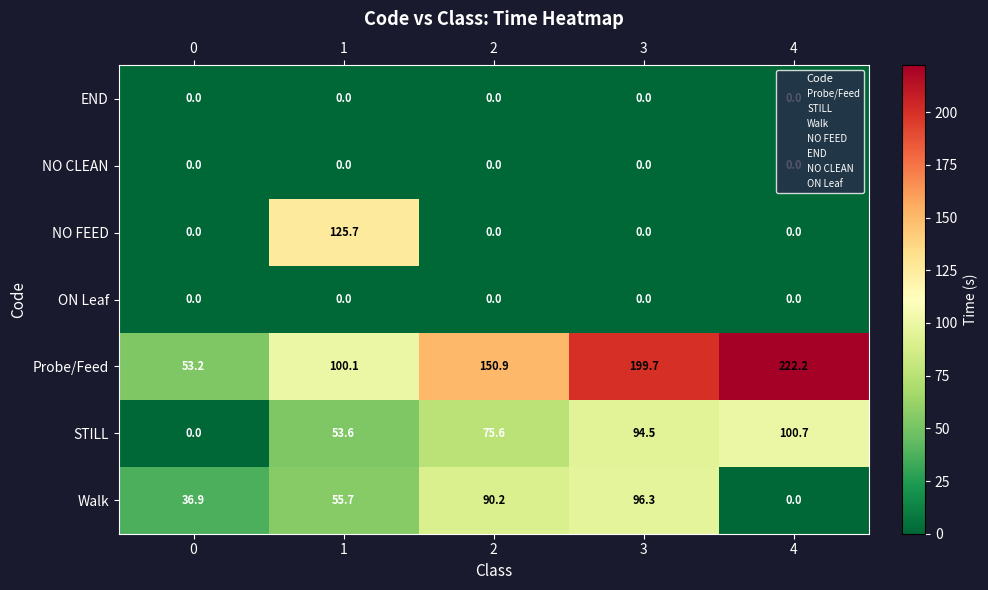

Between 2 and 3, which series saw the biggest shift?

Probe/Feed